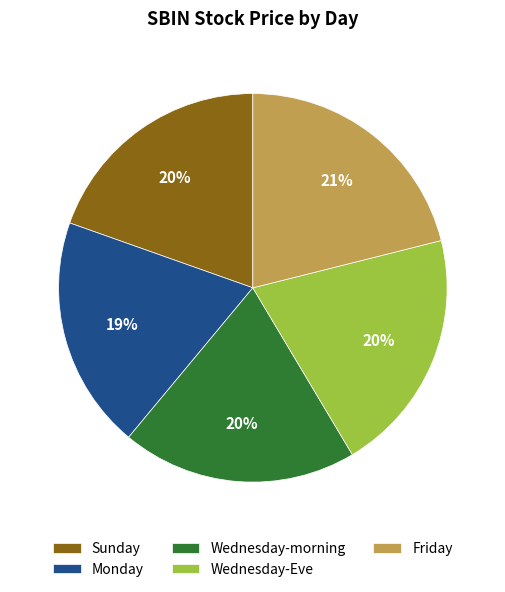

Does Monday represent more than half of the total?

No